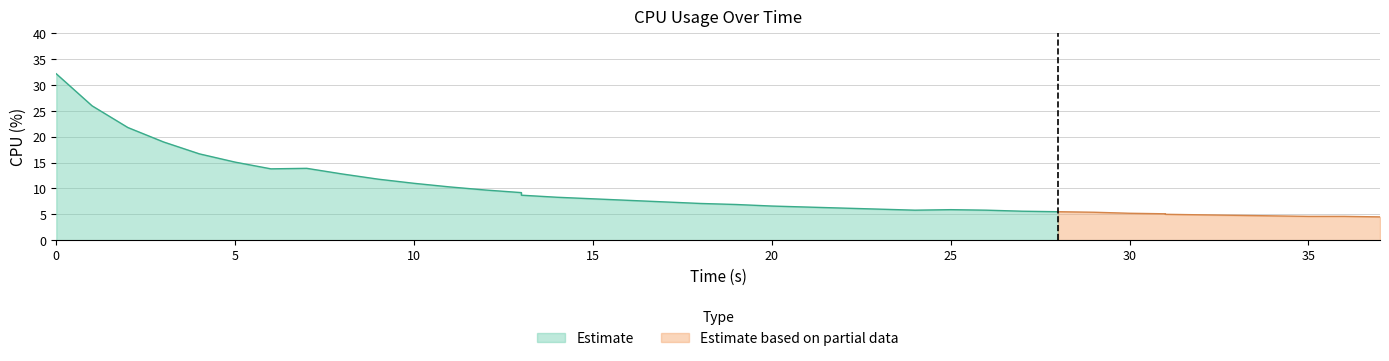

Does the chart display data point markers on the line(s)?

No